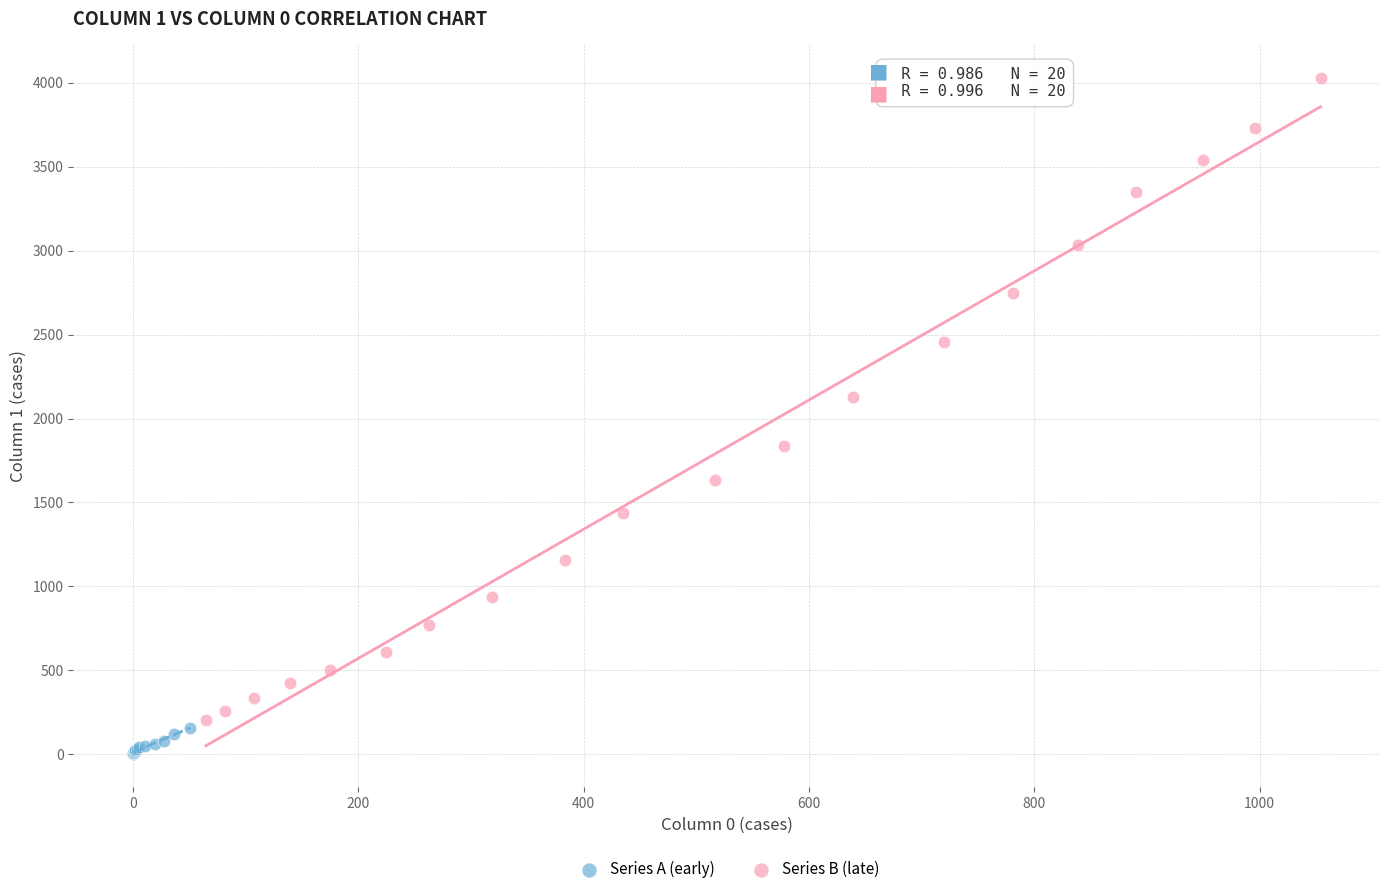

Which series reaches the maximum Y coordinate?

Series B (late)